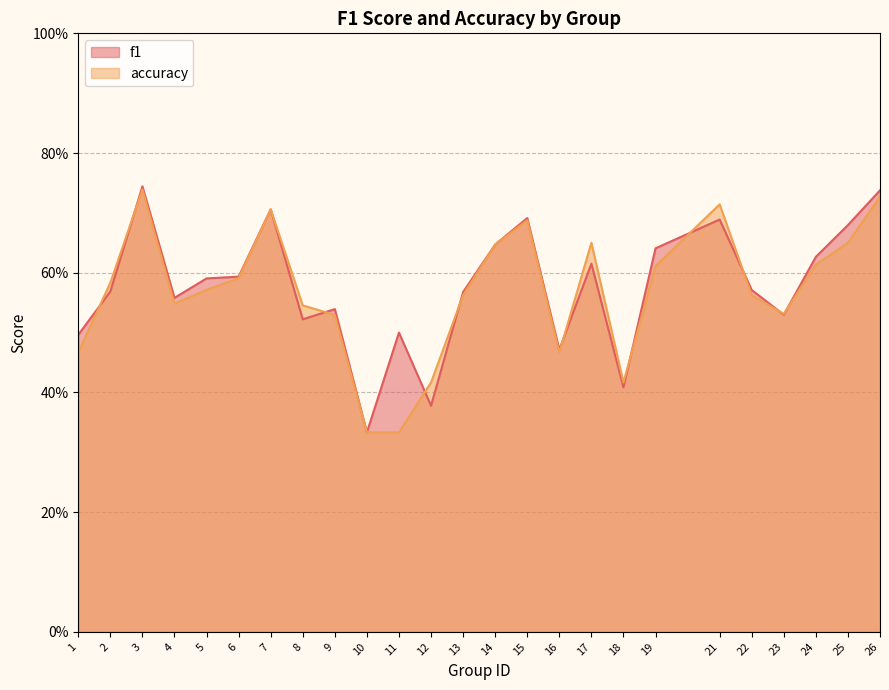

What is the average value of the accuracy series?

0.6